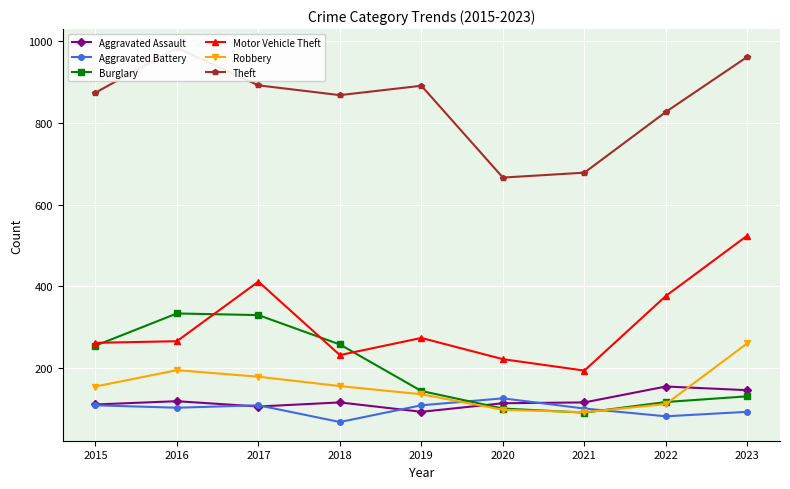

Reading left to right, extract all data points from this chart.

Aggravated Assault: 110	118	105	115	92	113	115	154	145
Aggravated Battery: 108	102	108	67	108	125	100	81	92
Burglary: 254	333	329	257	143	100	90	116	130
Motor Vehicle Theft: 261	265	411	231	273	221	193	376	524
Robbery: 154	194	178	155	135	97	91	111	260
Theft: 874	984	892	868	891	666	678	827	962